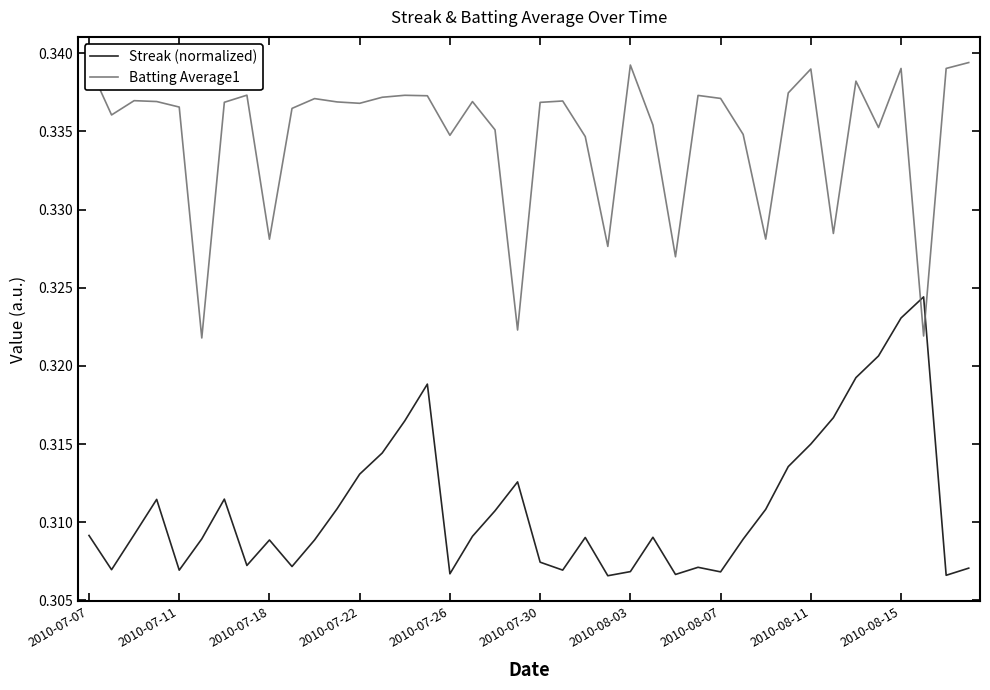

List the series in order of their overall mean, lowest first.

Streak (normalized), Batting Average1